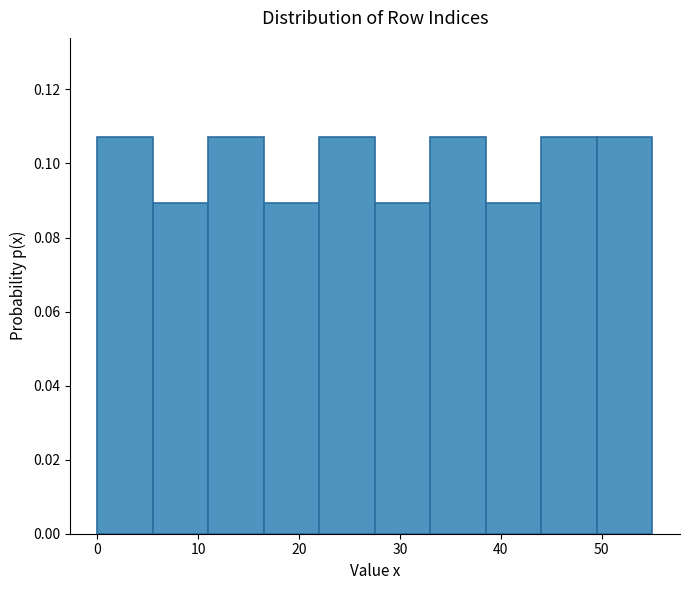

Reading left to right, list every bar in this chart as the range it spans on the x-axis followed by its height. Neither the bar edges nor the heights are printed on the chart, so give them approximately, as read against the axes.

0.0 to 5.5: 0.108
5.5 to 11.0: 0.090
11.0 to 16.5: 0.108
16.5 to 22.0: 0.090
22.0 to 27.5: 0.108
27.5 to 33.0: 0.090
33.0 to 38.5: 0.108
38.5 to 44.0: 0.090
44.0 to 49.5: 0.108
49.5 to 55.0: 0.108